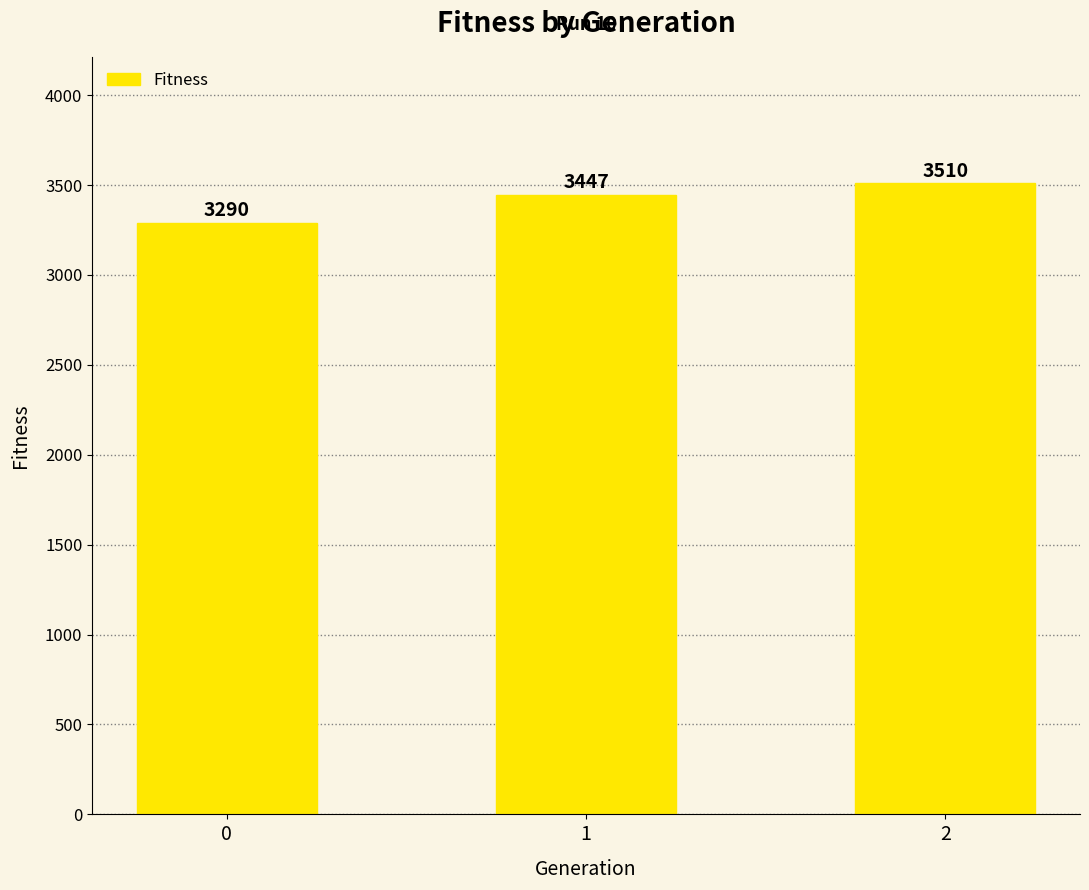

What is the change in value from 0 to 2?

+220